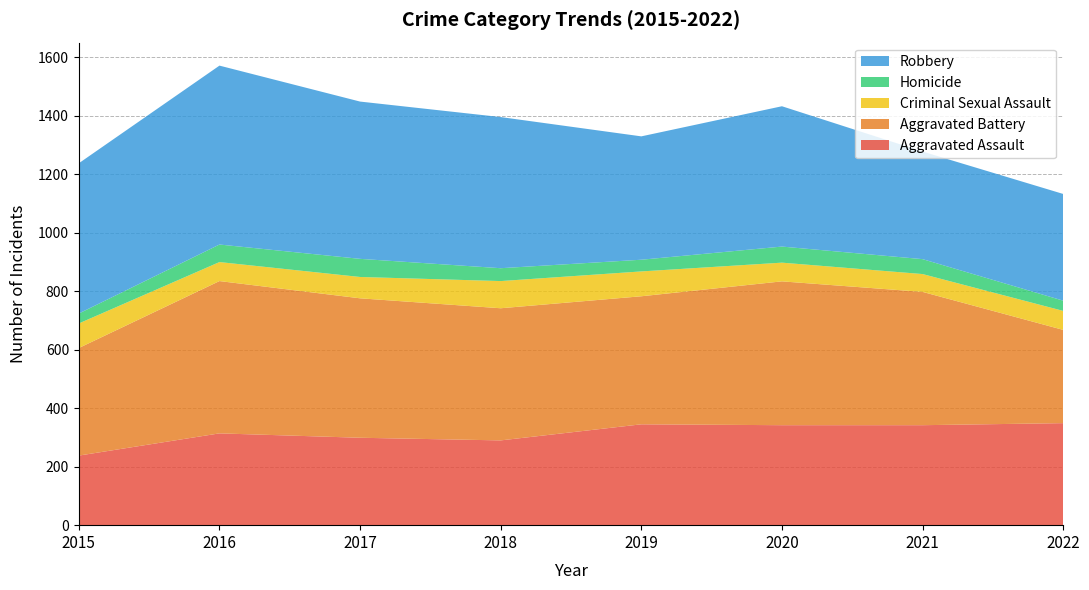

Reading left to right, list all the values displayed in this chart.

Aggravated Assault: 238	314	299	290	345	342	342	349
Aggravated Battery: 368	521	477	452	438	492	456	319
Criminal Sexual Assault: 84	65	73	93	85	64	61	65
Homicide: 34	60	62	44	40	55	51	35
Robbery: 514	612	538	517	422	480	368	365